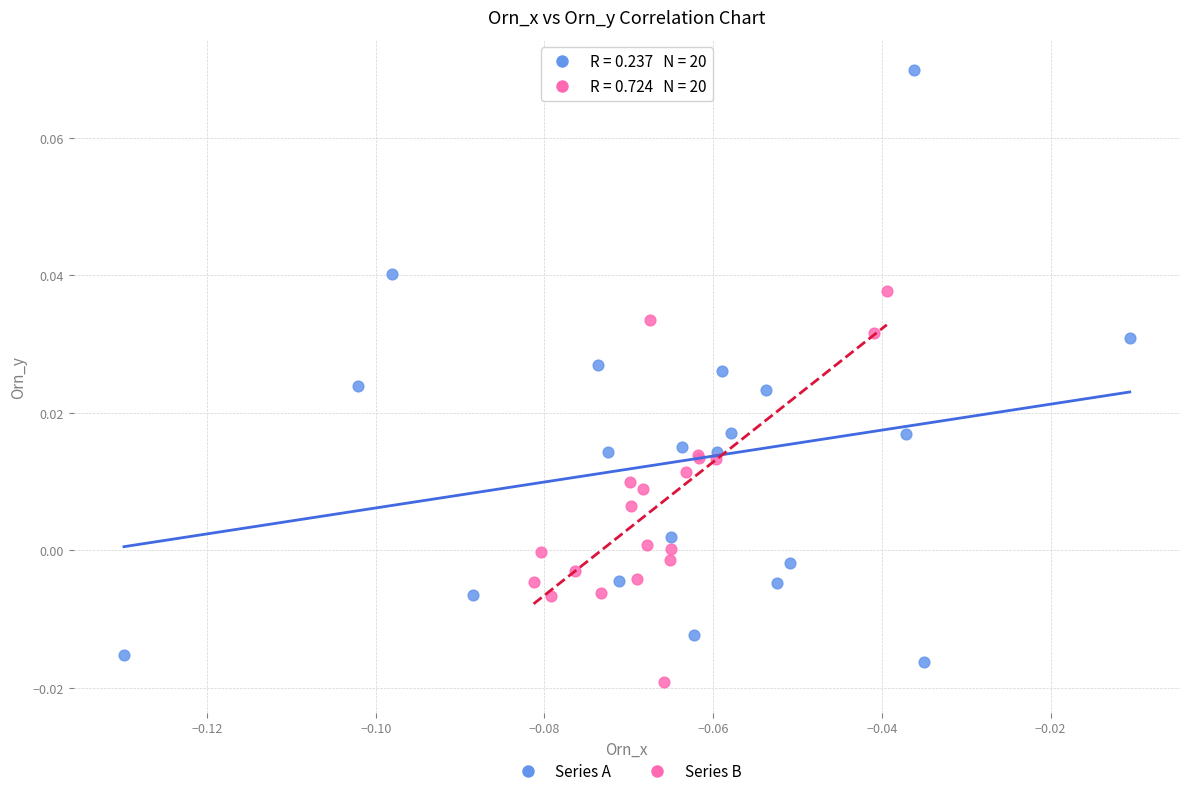

Which series reaches the maximum Y coordinate?

Series A